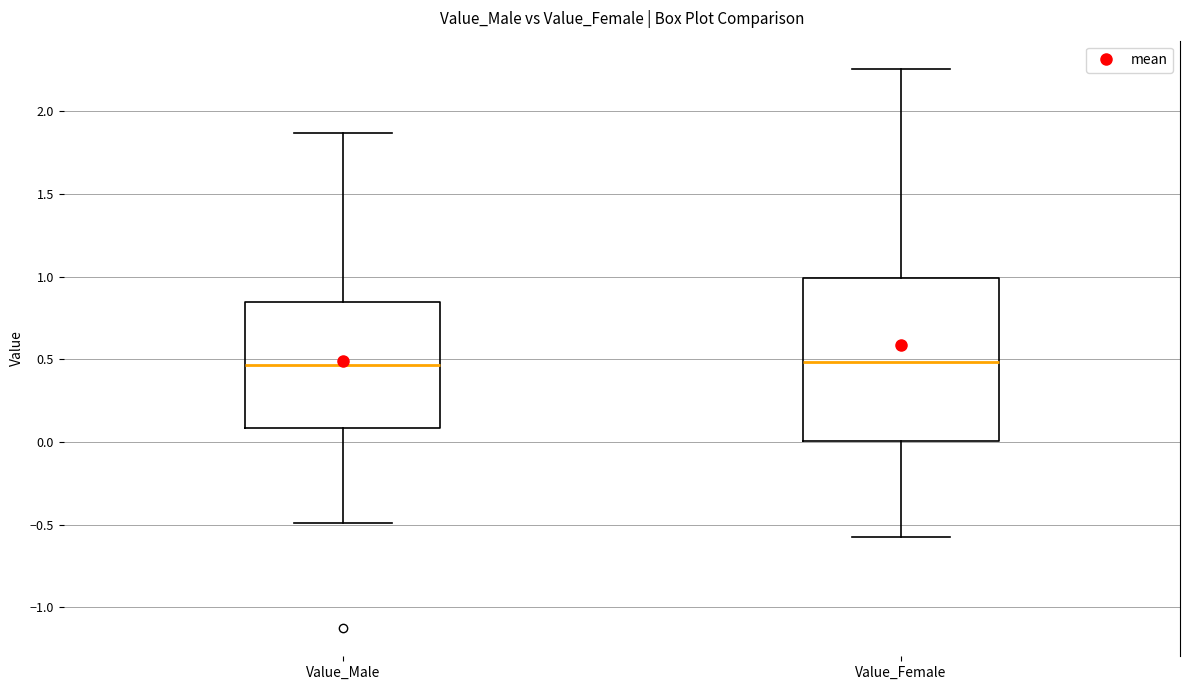

Where is the upper edge of the box for Value_Male on the y-axis? The values are not printed on the chart, so give them approximately, as read against the axis.

0.85